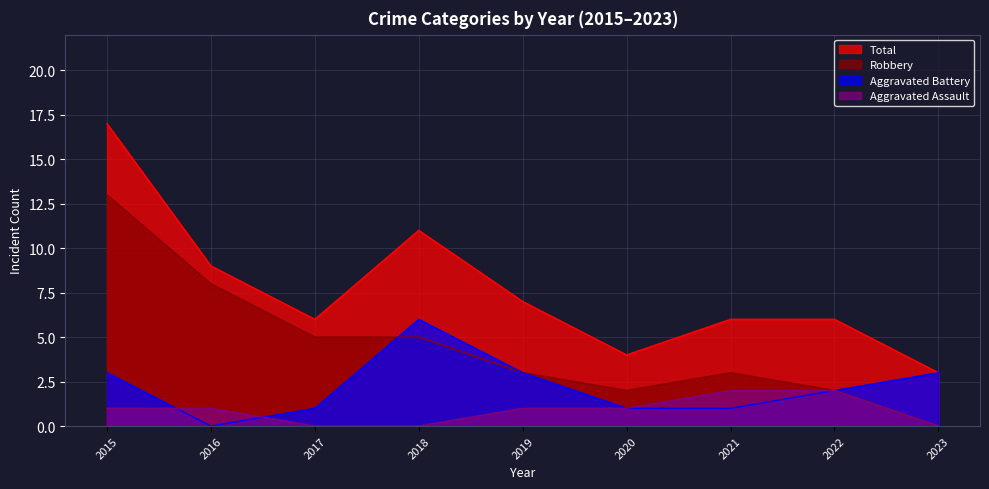

What is the sum of the Aggravated Battery values at 2015 and 2019?

6